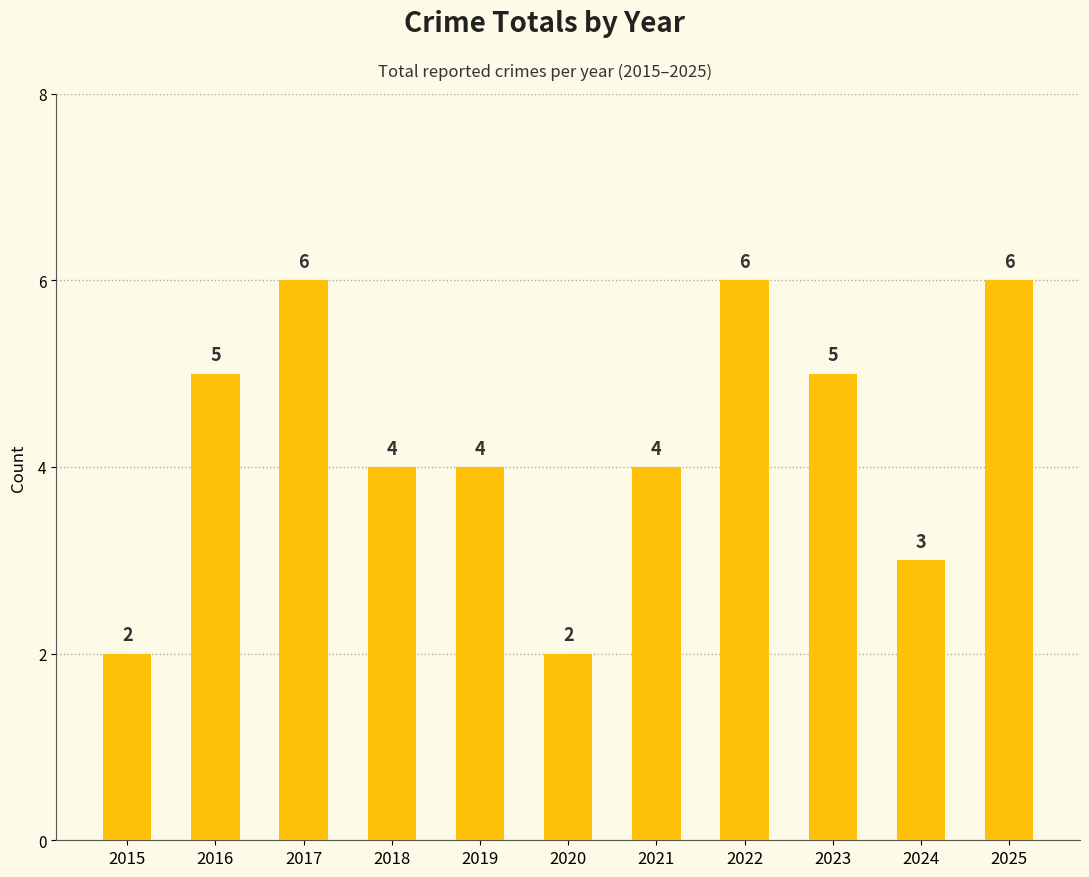

The value at 2021 is 4. True or false?

True